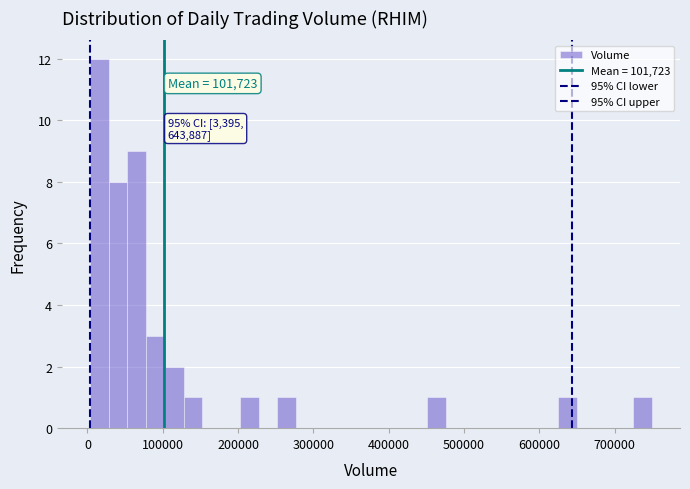

Around what value on the x-axis is the tallest bar? Give the approximate position of its centre, as read against the axis.

20000